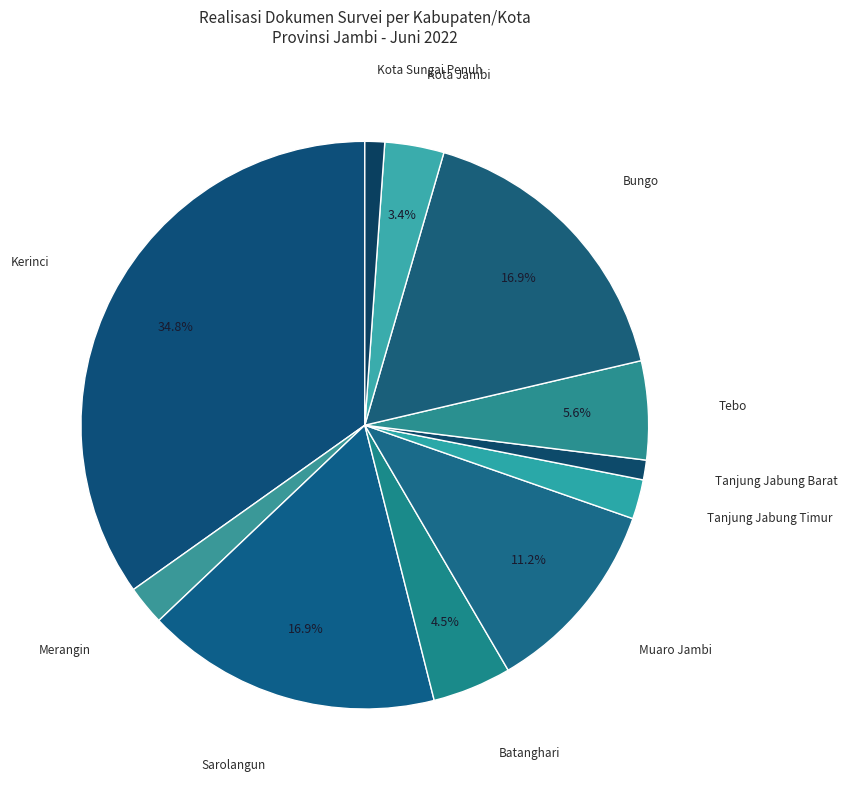

To the nearest percent, what percentage of the pie is Kerinci?

35%